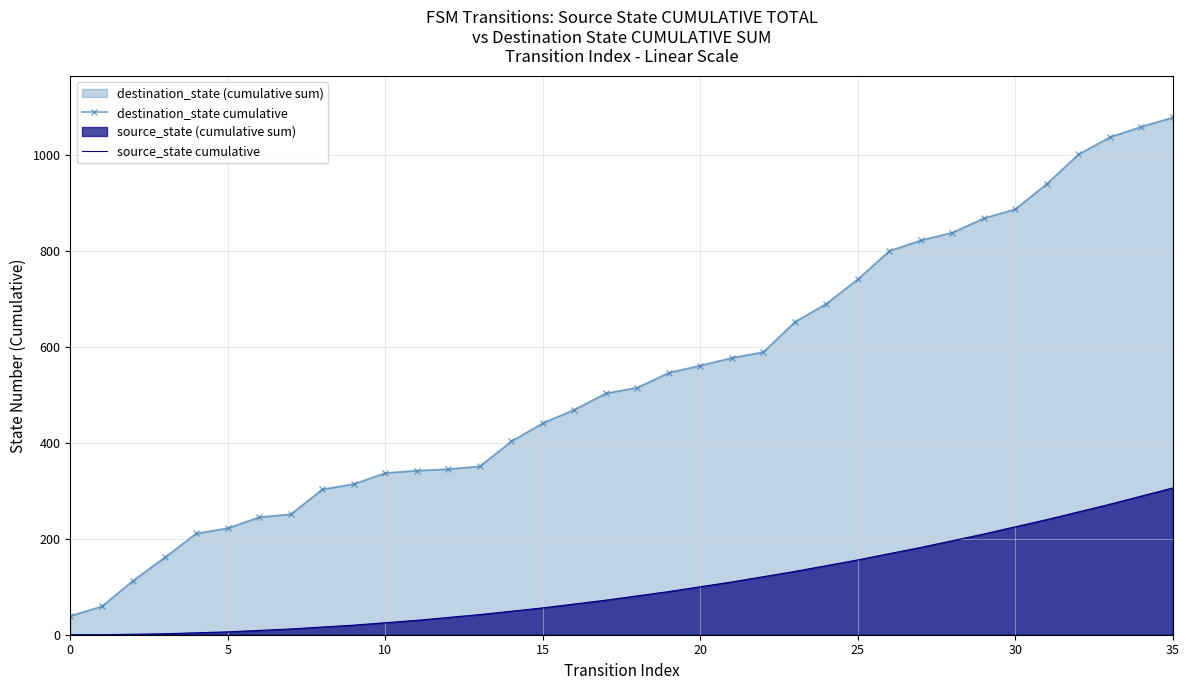

Reading right to left, extract all data points from this chart.

destination_state cumulative: 1078	1059	1037	1001	940	887	868	838	822	800	741	690	652	589	577	561	546	515	503	469	441	403	351	345	342	337	314	303	251	245	222	211	161	113	59	39
source_state cumulative: 306	289	272	256	240	225	210	196	182	169	156	144	132	121	110	100	90	81	72	64	56	49	42	36	30	25	20	16	12	9	6	4	2	1	0	0